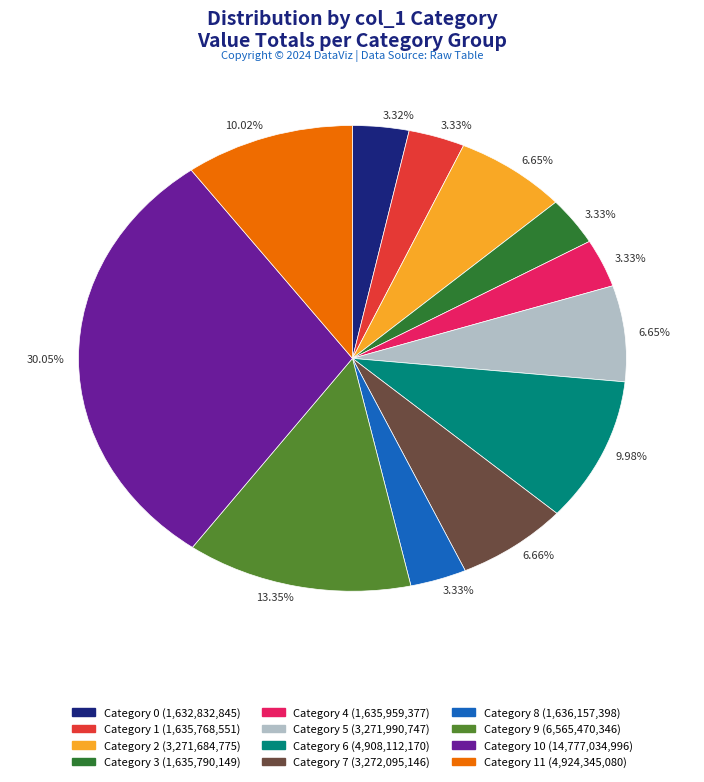

Is there a majority slice in this chart?

No